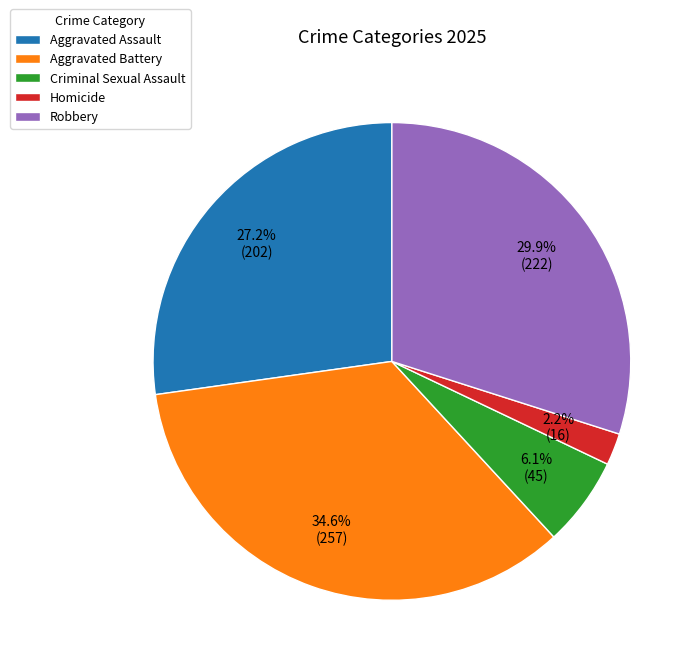

What percentage is the Criminal Sexual Assault slice, to the nearest percent?

6%